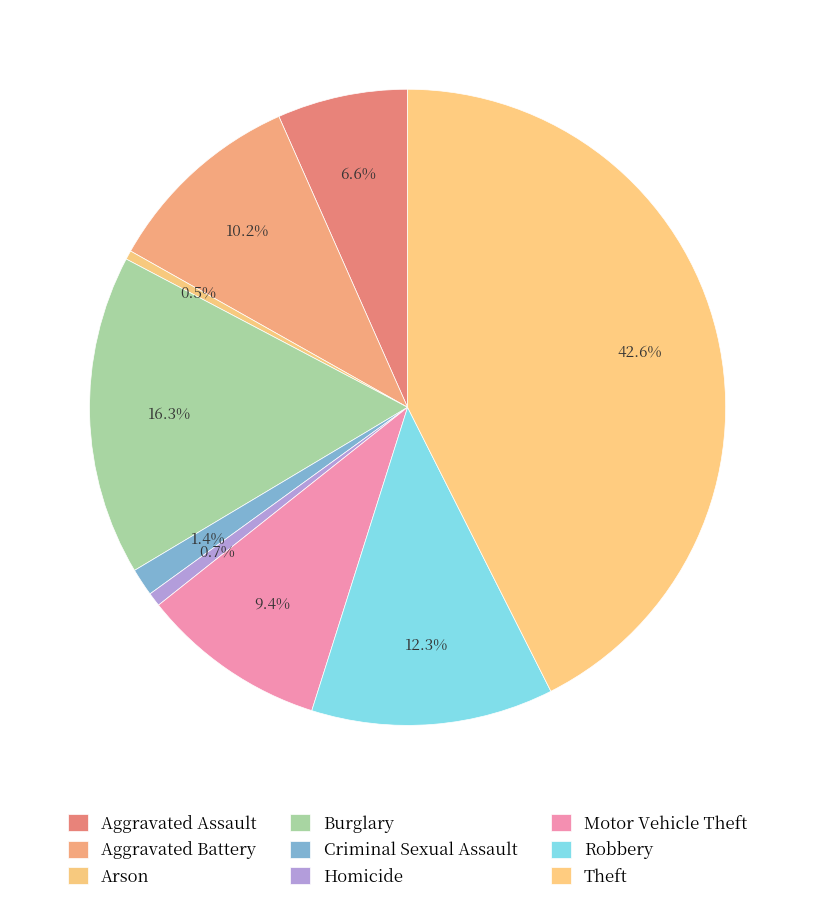

Rank the categories by value from lowest to highest.

Arson, Homicide, Criminal Sexual Assault, Aggravated Assault, Motor Vehicle Theft, Aggravated Battery, Robbery, Burglary, Theft